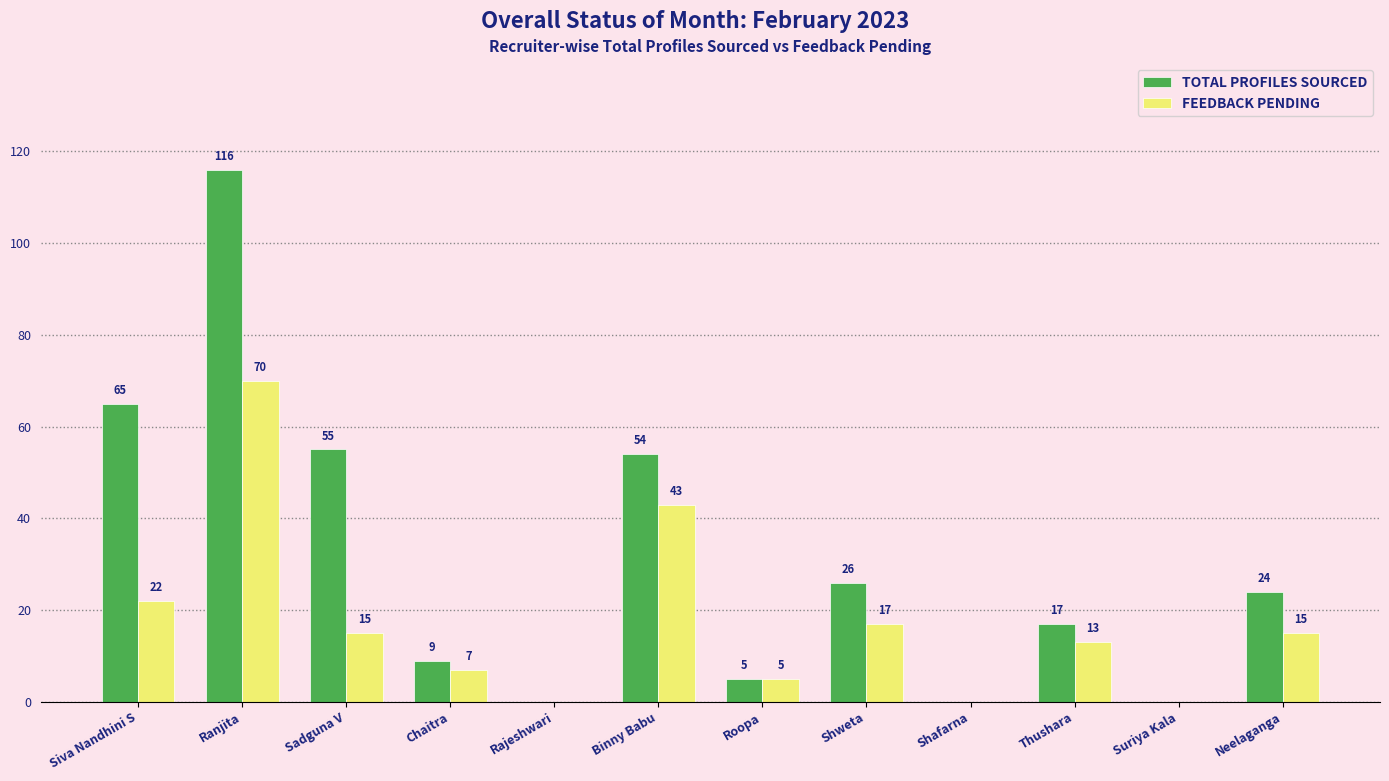

The value of TOTAL PROFILES SOURCED at Ranjita is 190. True or false?

False